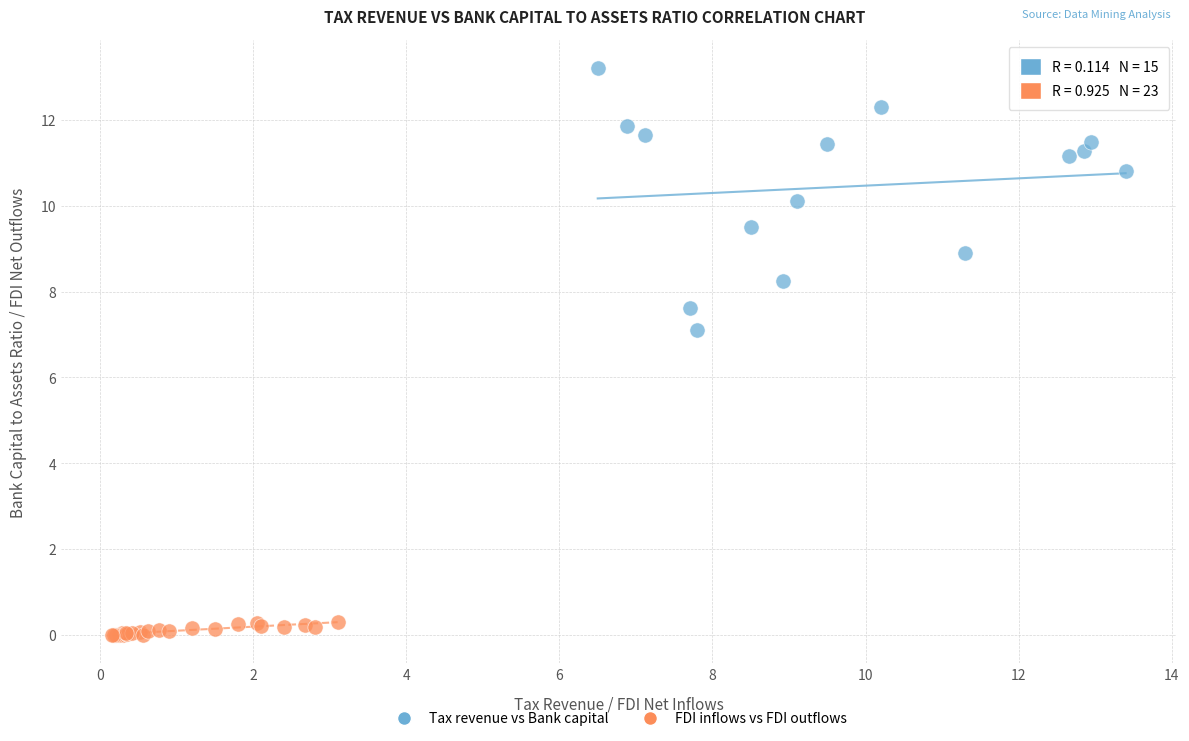

Which series reaches the maximum Y coordinate?

Tax revenue vs Bank capital